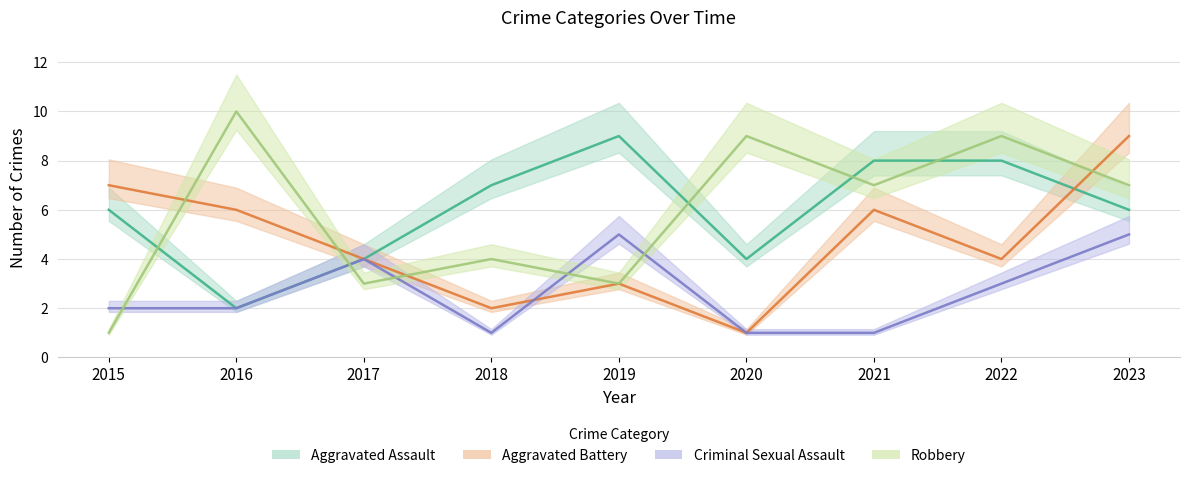

Rank the categories by Criminal Sexual Assault value from highest to lowest.

2019, 2023, 2017, 2022, 2015, 2016, 2018, 2020, 2021